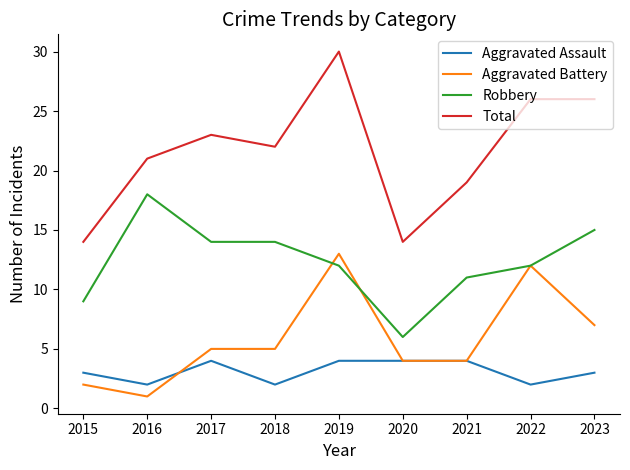

What is the difference between the second highest and second lowest values in the Aggravated Assault series?

2